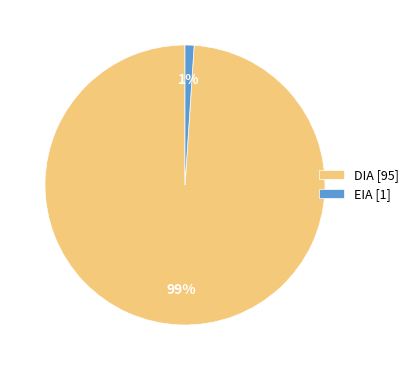

Which has a higher value, DIA or EIA?

DIA